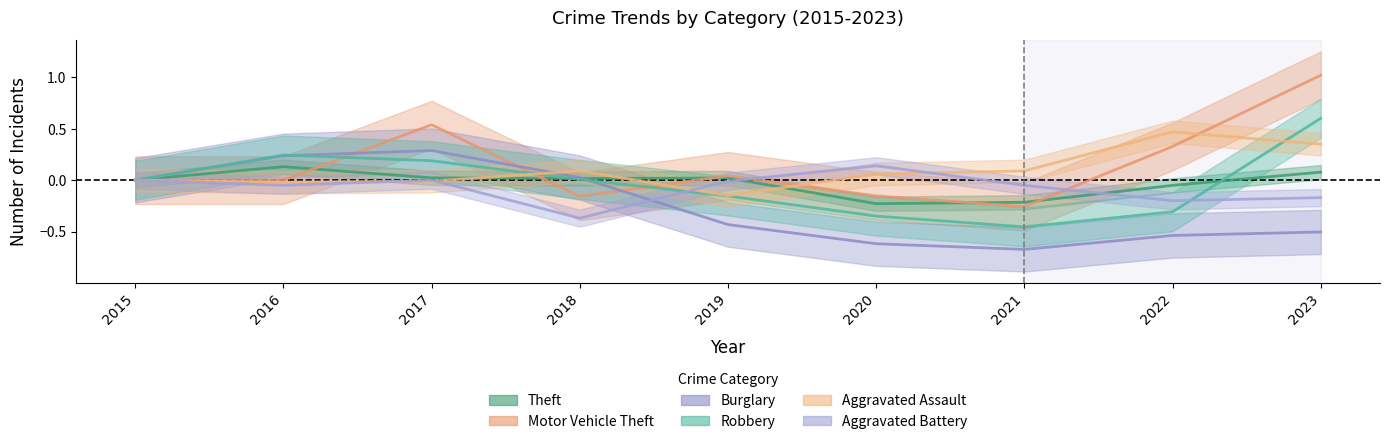

Where do Aggravated Assault and Robbery first cross each other?

2017 and 2018